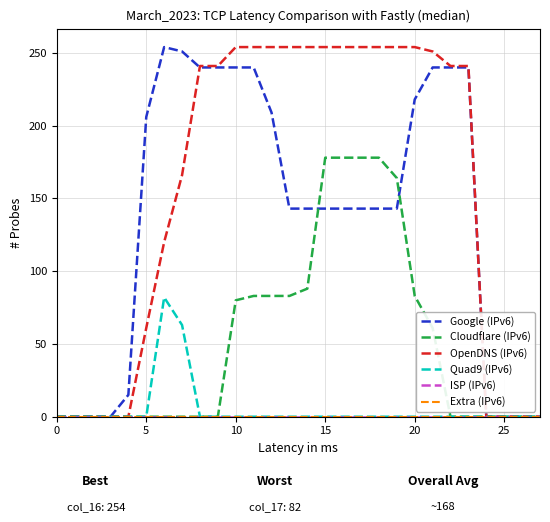

True or false: Cloudflare (IPv6) and Quad9 (IPv6) intersect in this chart.

False